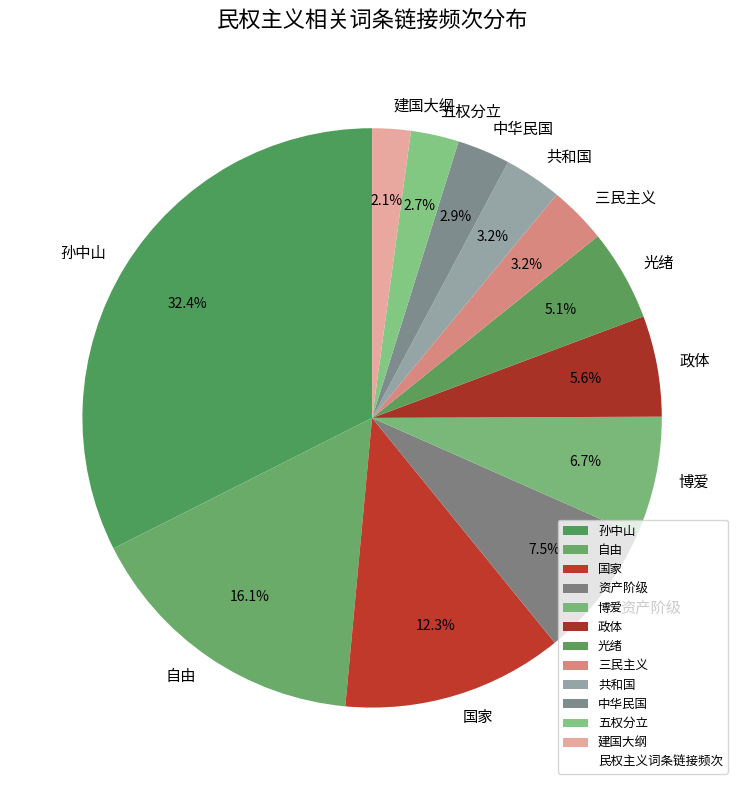

True or false: 自由 accounts for 7% of the total.

False